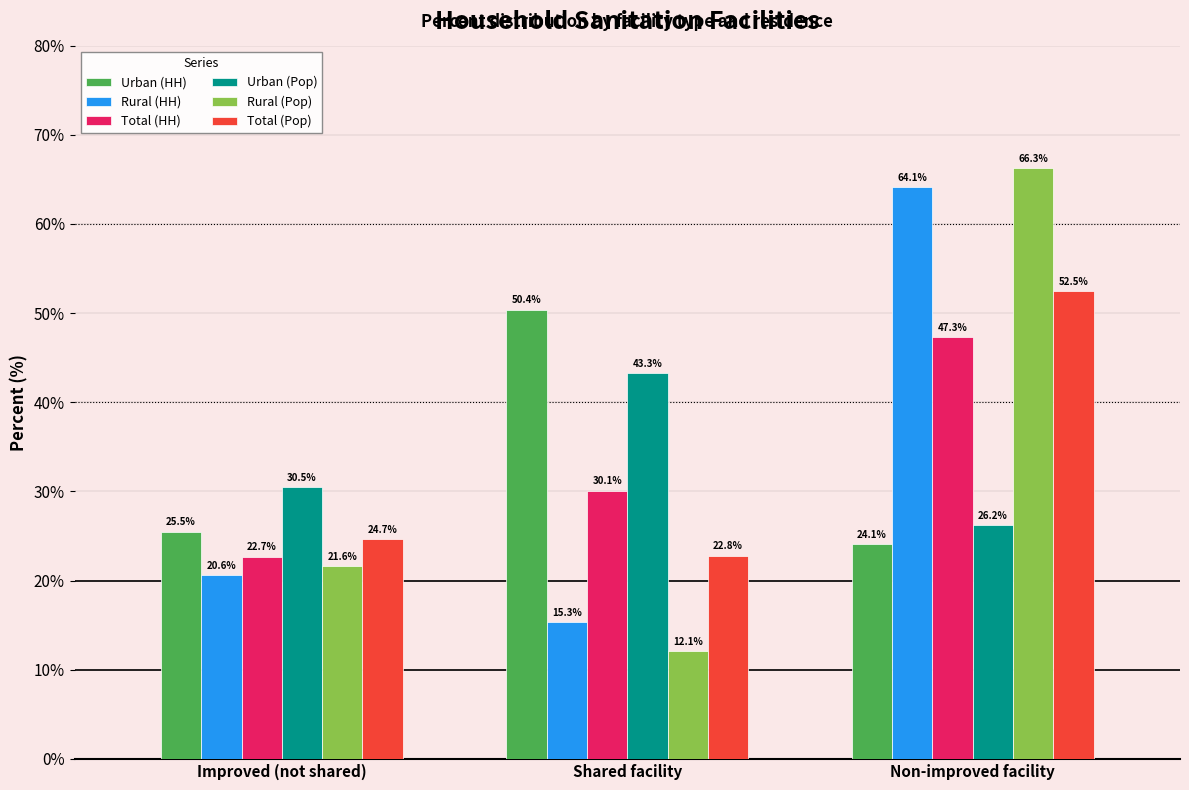

At which label does Urban (HH) reach its peak?

Shared facility